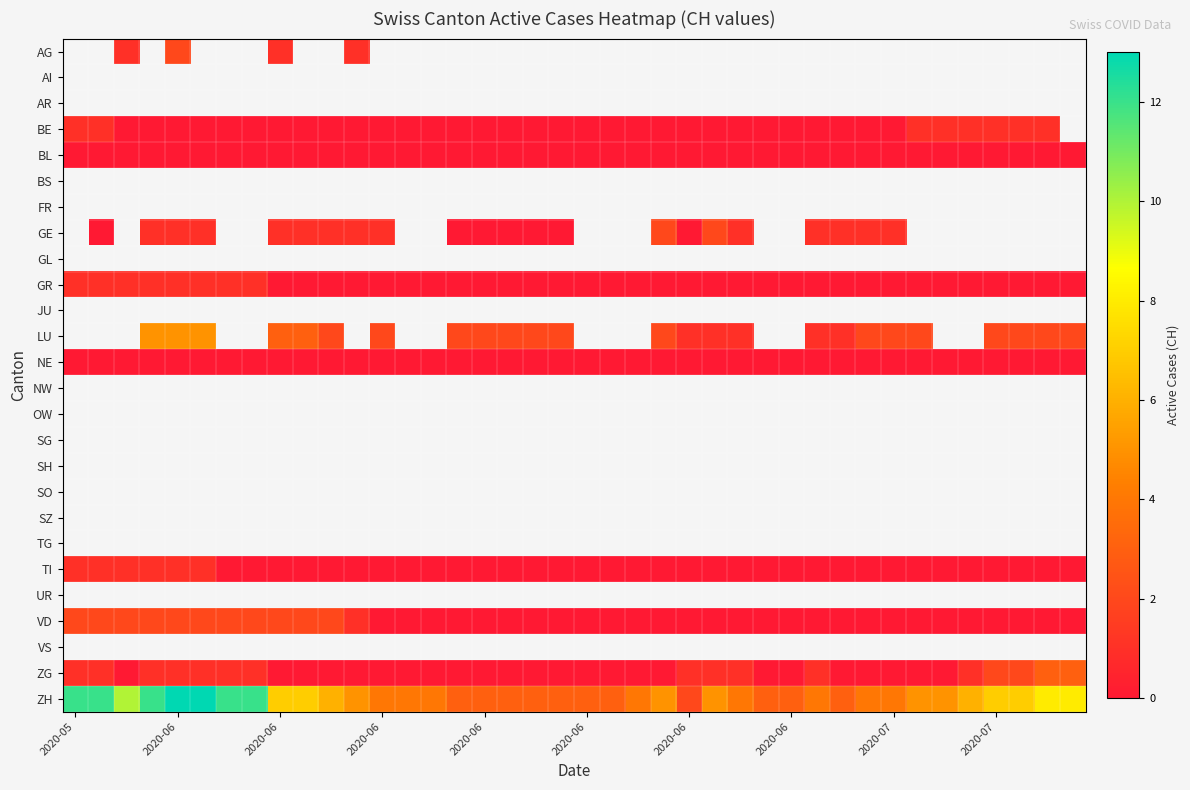

How many distinct data groups are displayed?

26